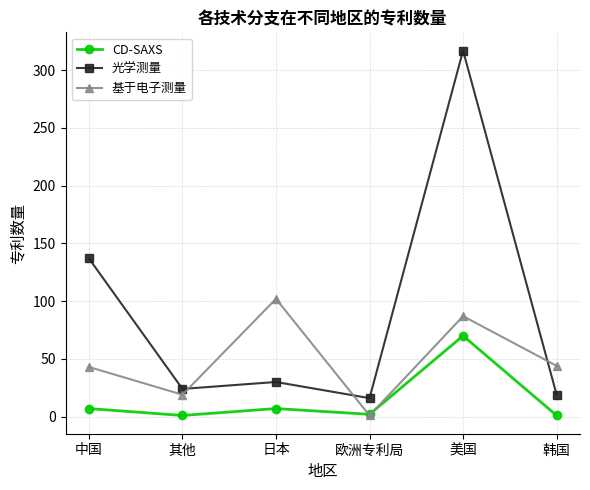

After their last crossing, which series has the higher values: 基于电子测量 or 光学测量?

基于电子测量